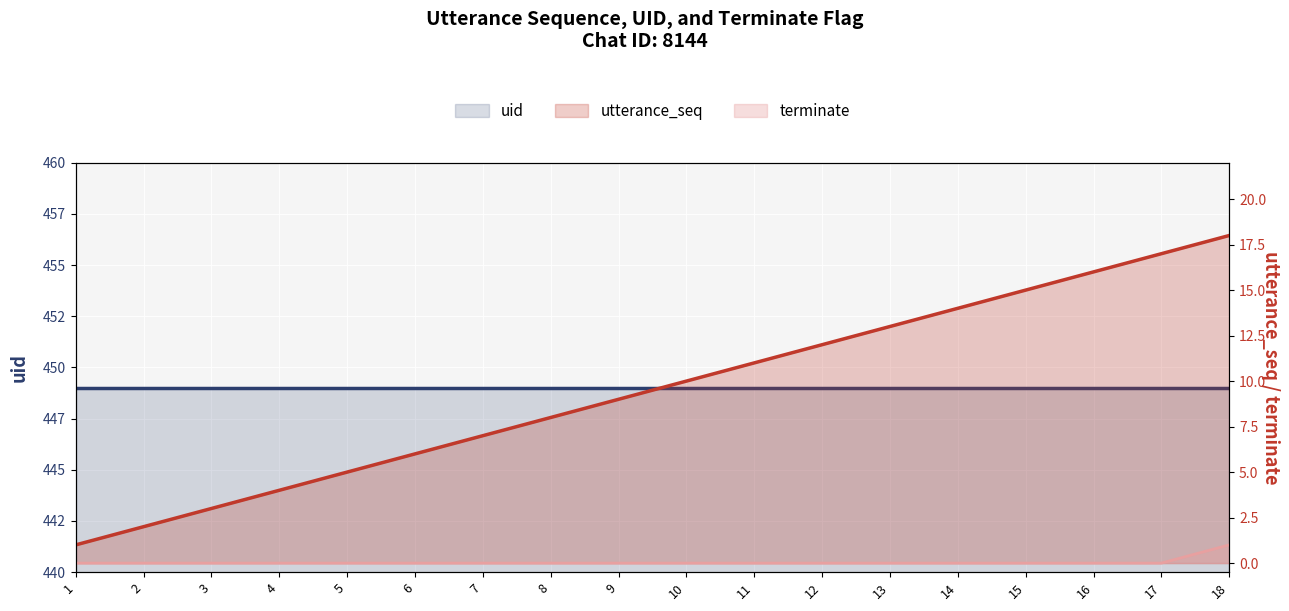

At which label does utterance_seq first exceed 10?

11